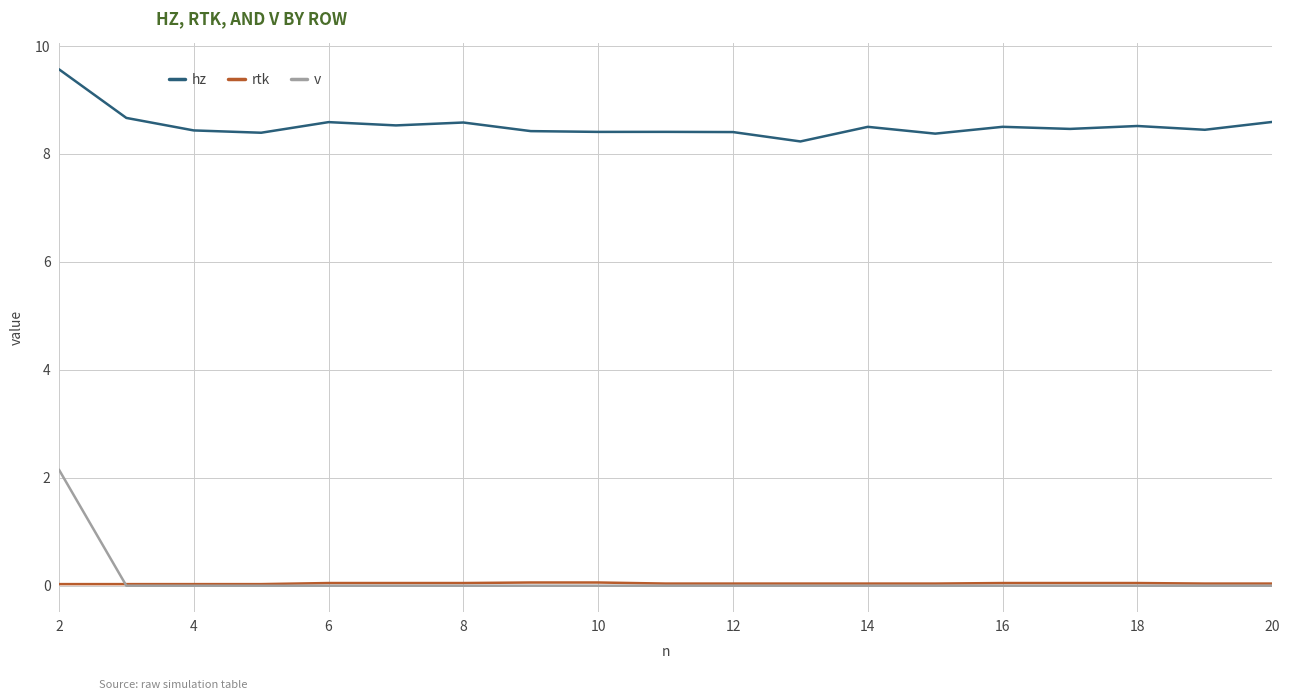

What is the maximum value shown in the chart?

9.6